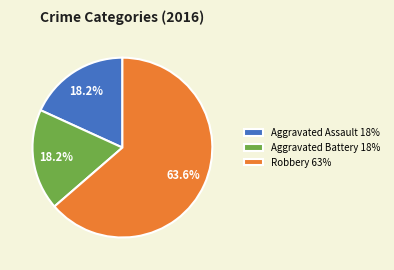

Is Robbery 63% the majority of the pie?

Yes